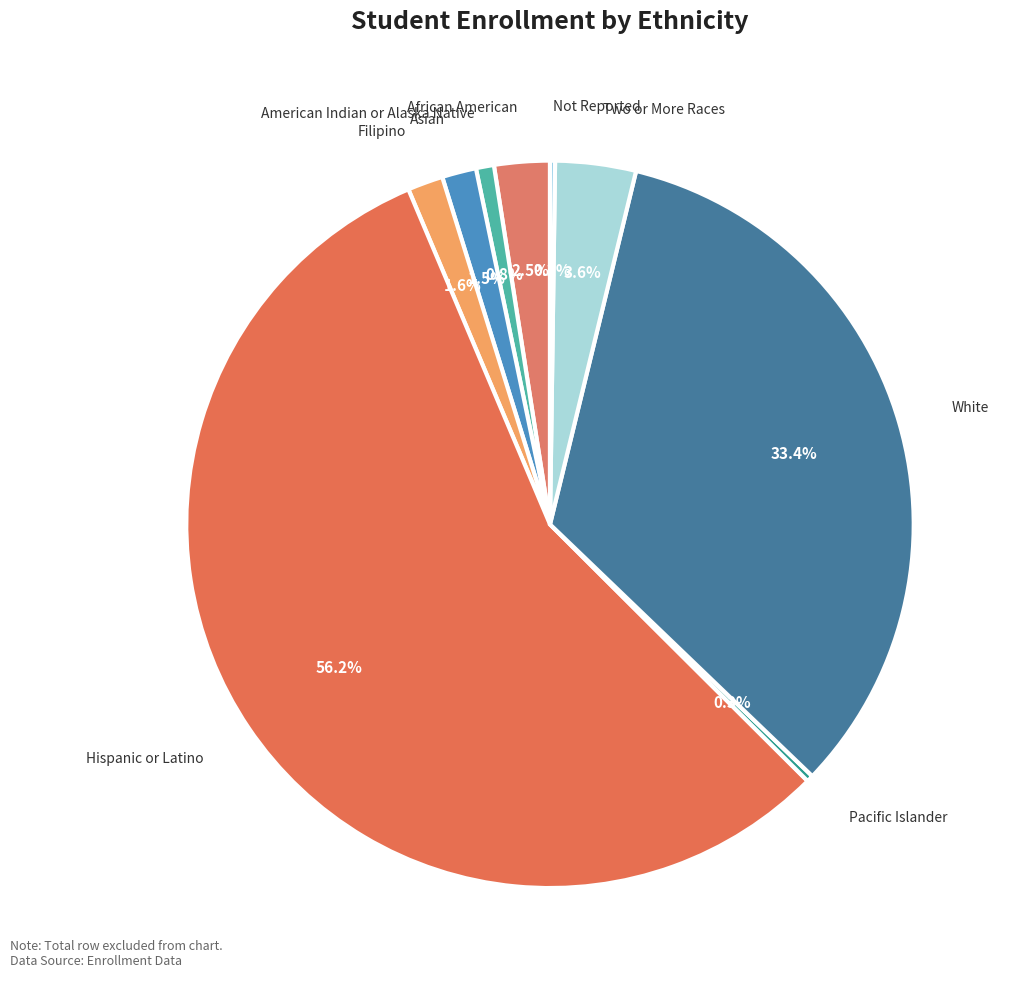

Approximately how many times larger is the value at White compared to American Indian or Alaska Native?

41.8